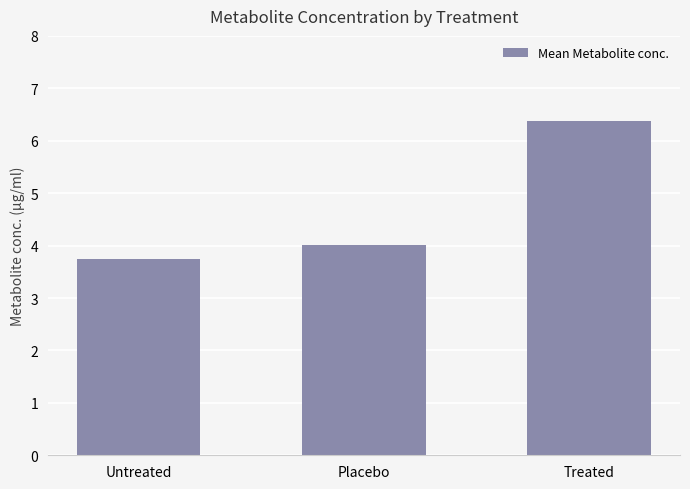

What is the label of the 2nd bar from the right?

Placebo